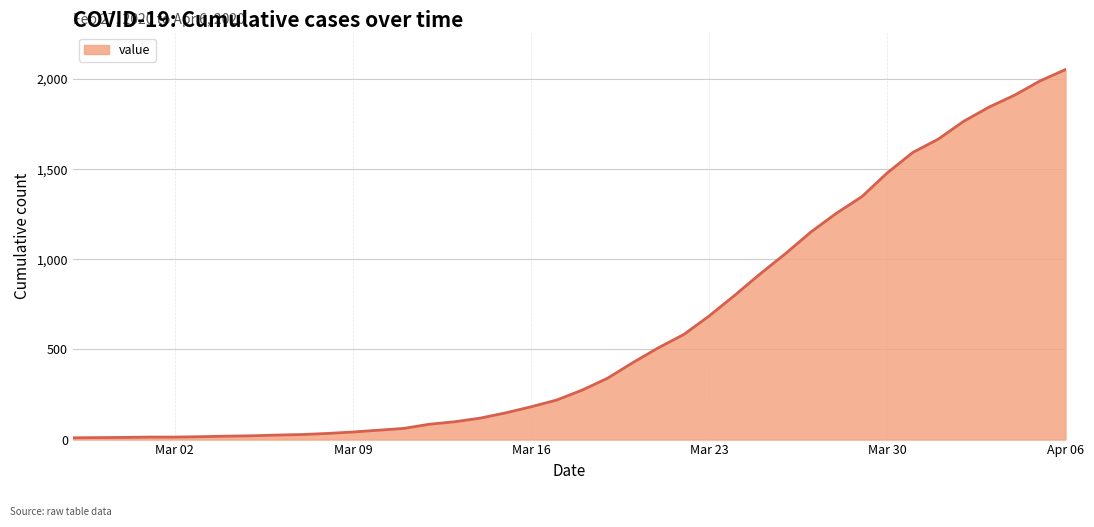

What is the greatest value displayed?

2053